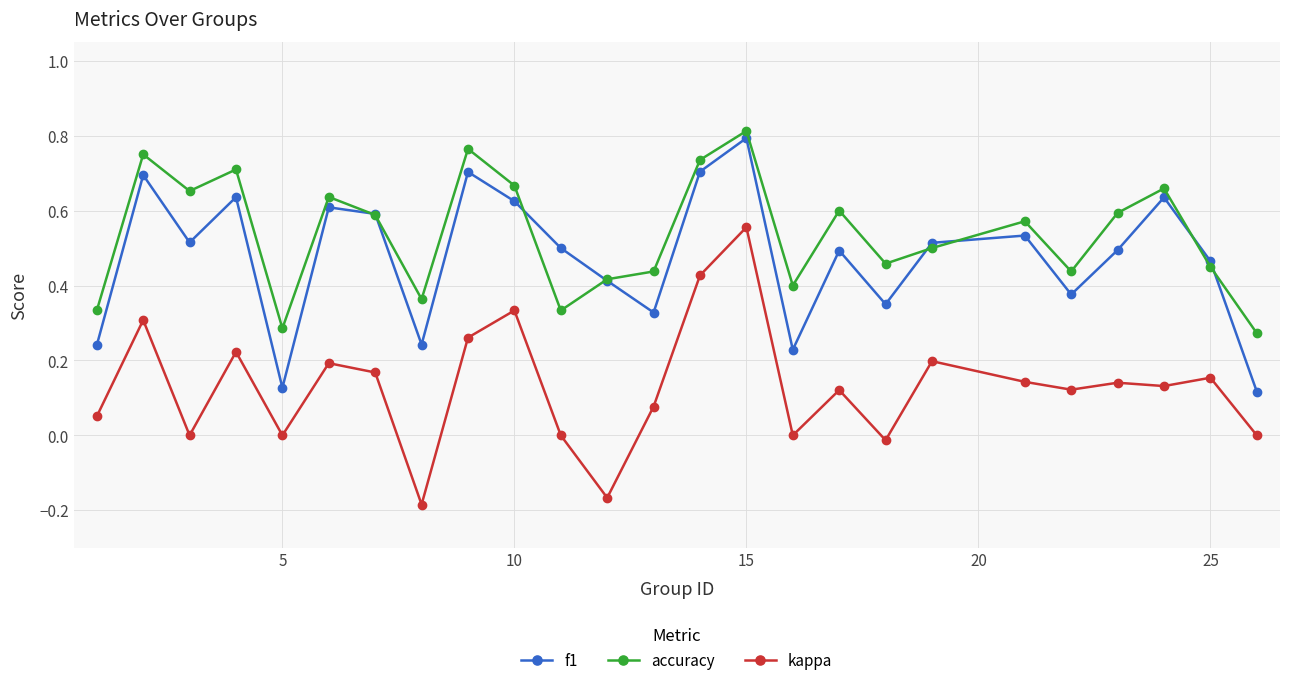

At how many categories does at least one series exceed 0?

25